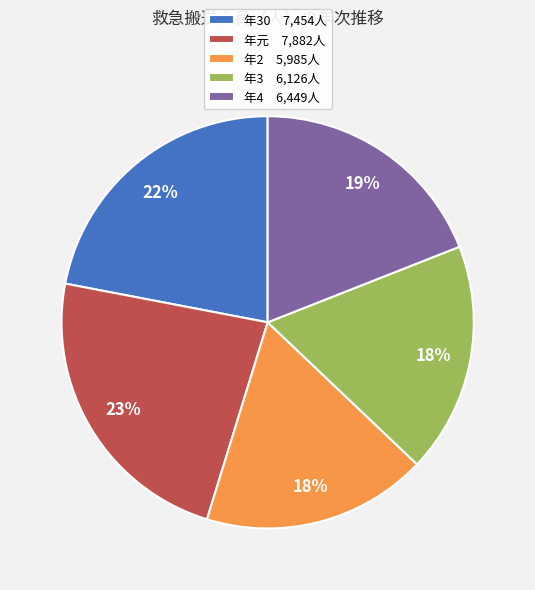

What percentage is the 年3 6,126人 slice, to the nearest percent?

18%